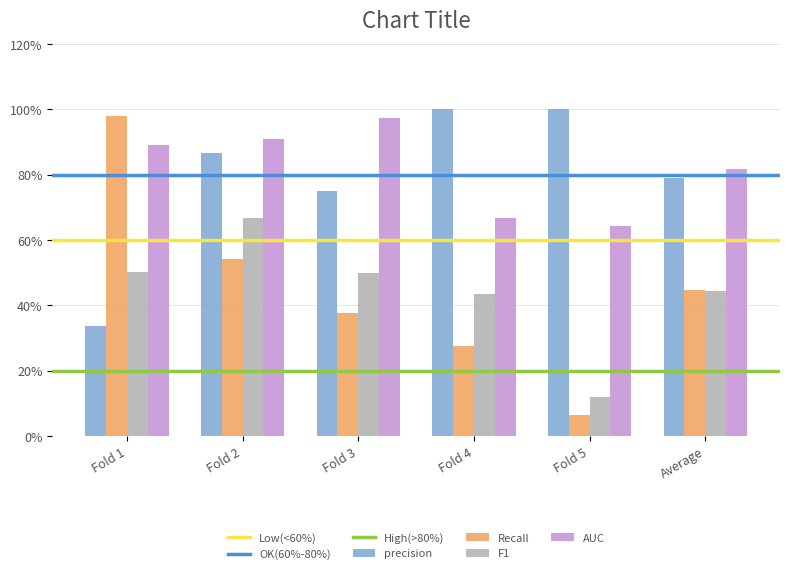

What is the label of the 6th bar from the left?

Average